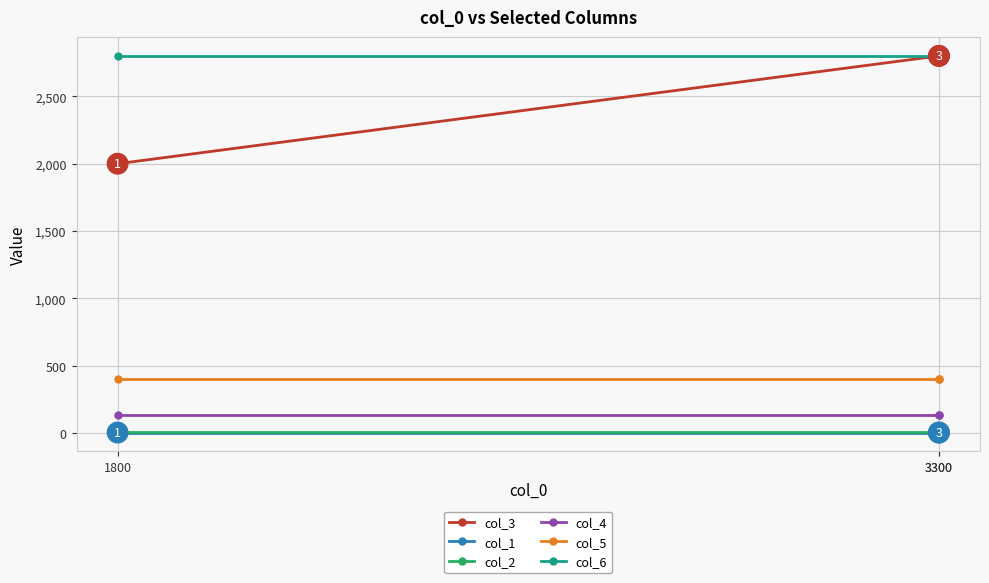

Where is col_3 nearest to the value 2400?

1800